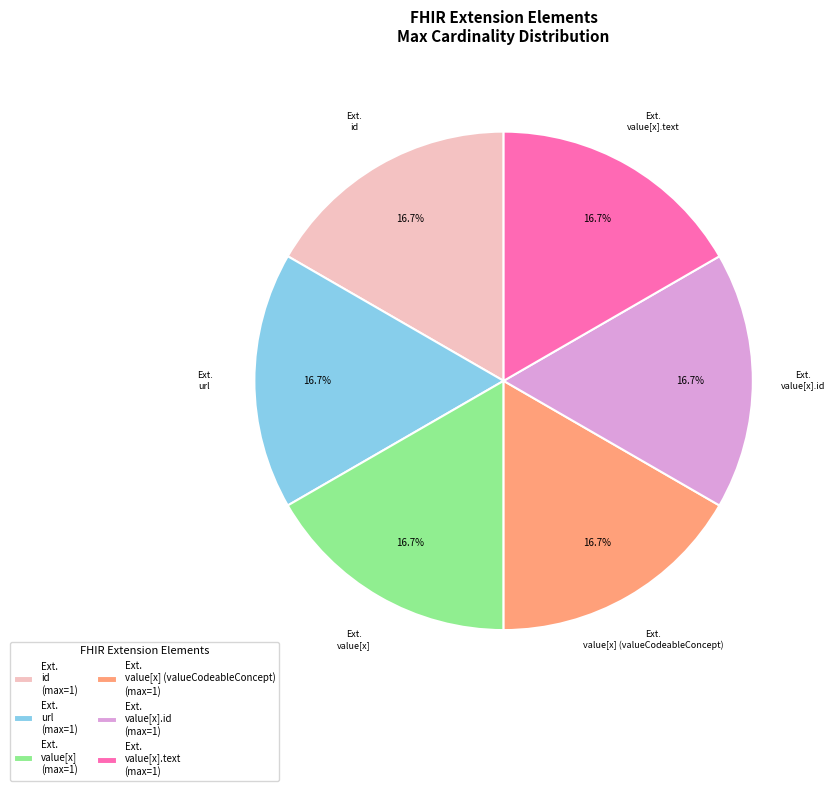

What percentage is NOT represented by Ext. id (max=1)?

83.3%